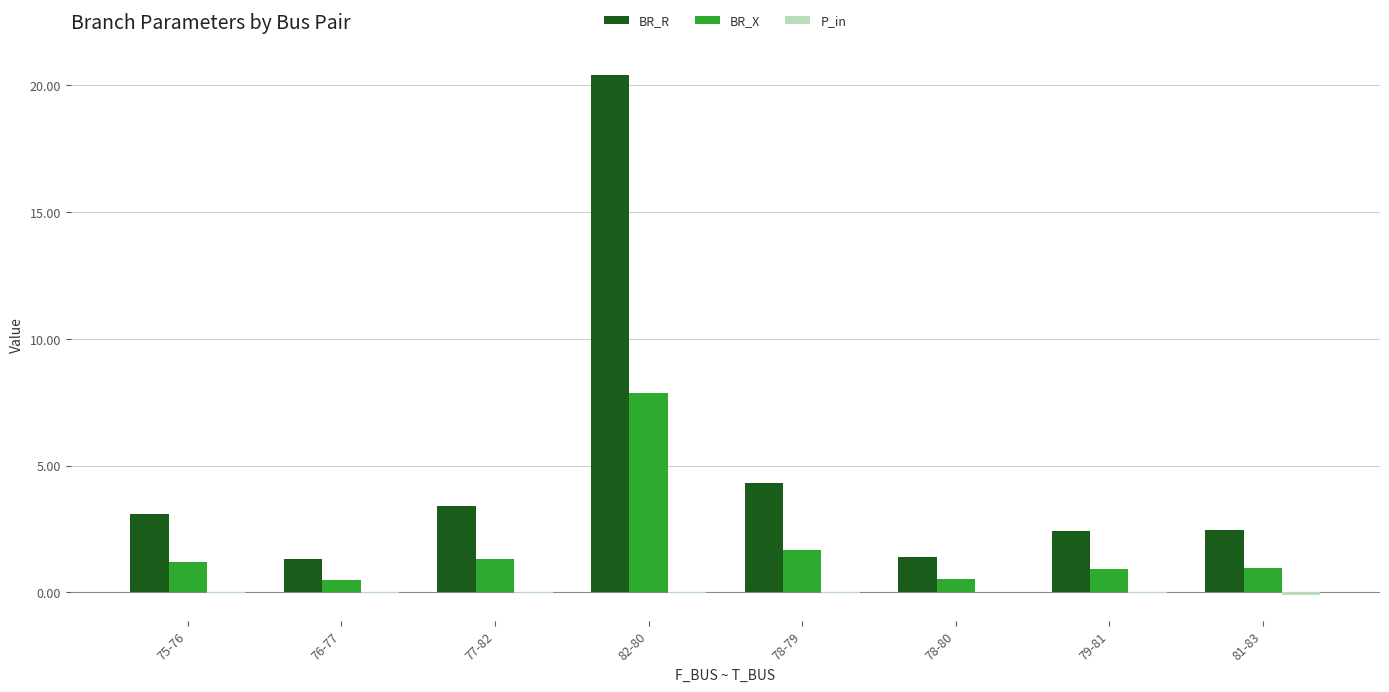

What is the sum of all BR_R values?

38.8